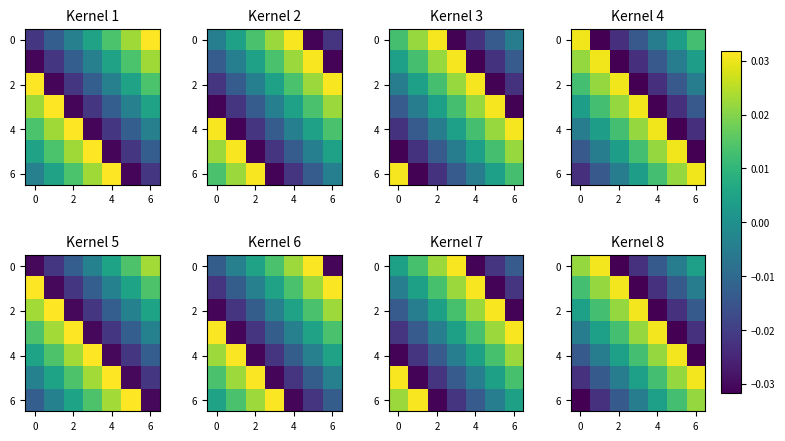

Is it true that 2 equals -0.0 at 4?

True